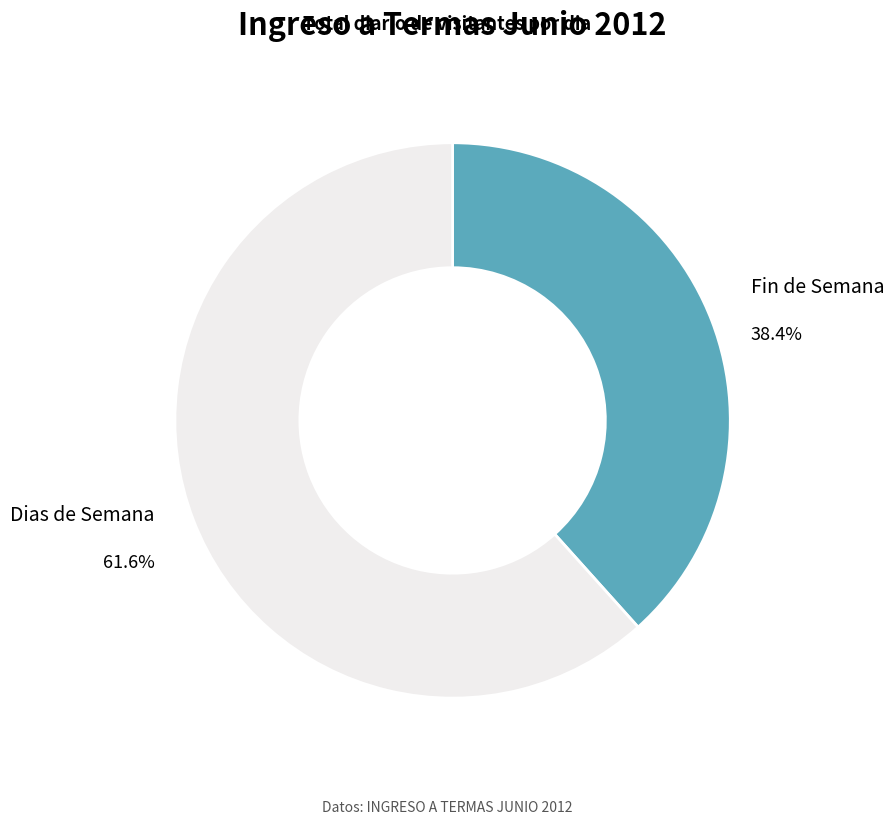

Which has a higher value, Fin de Semana or Dias de Semana?

Dias de Semana